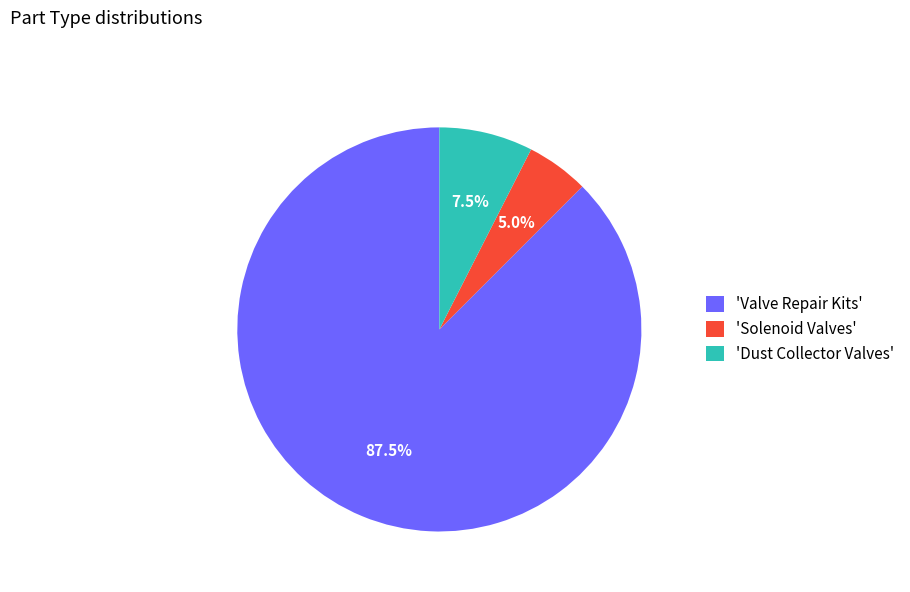

Which category has the biggest portion of the pie?

'Valve Repair Kits'